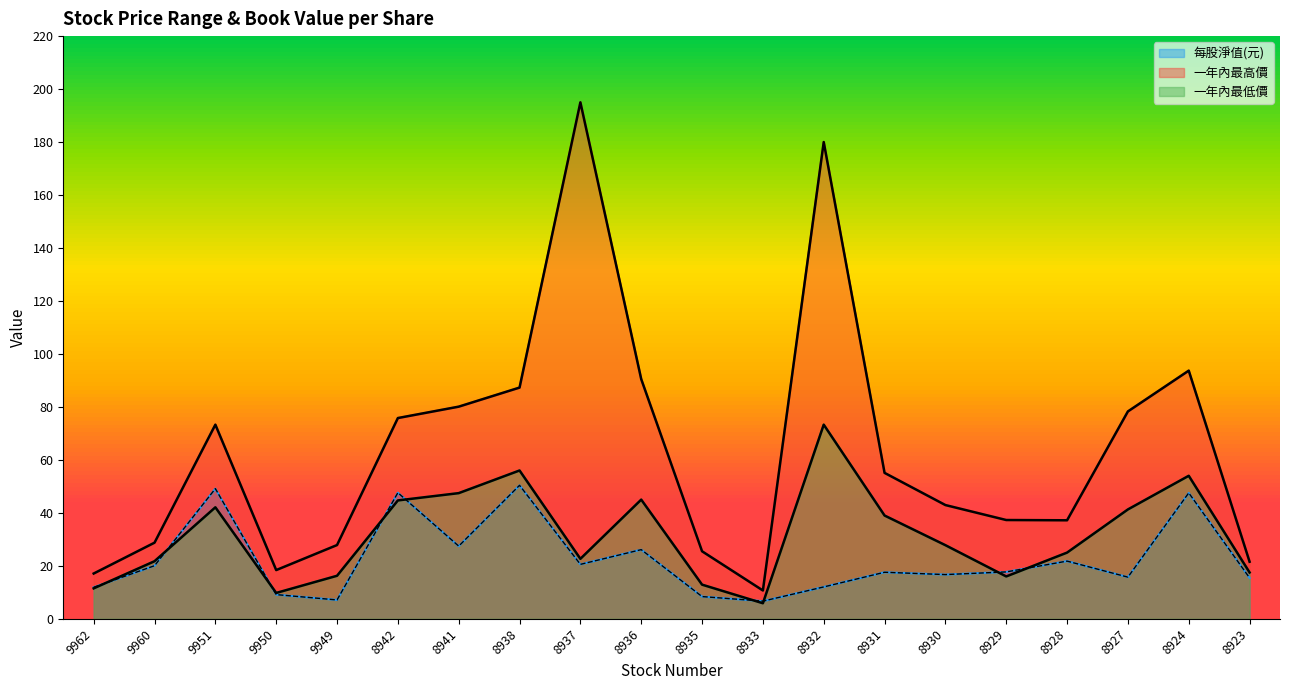

What is the difference between the maximum and minimum values in the 一年內最低價 series?

67.4